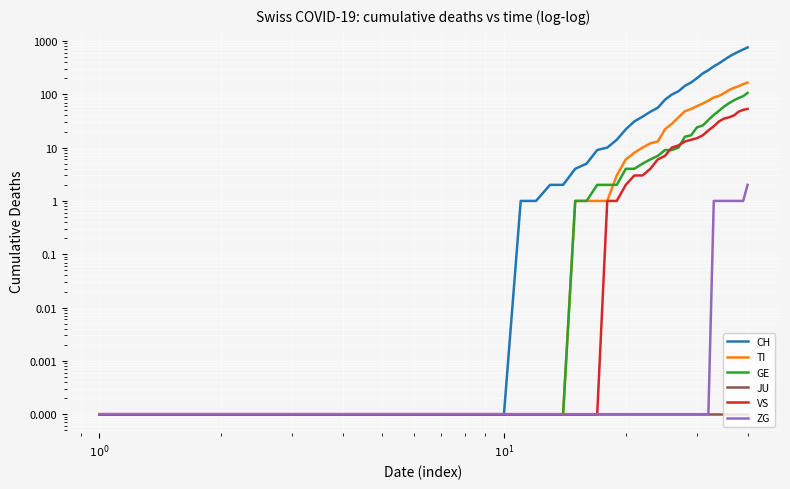

What is the value of the TI point at the 15th from the left?

1.0